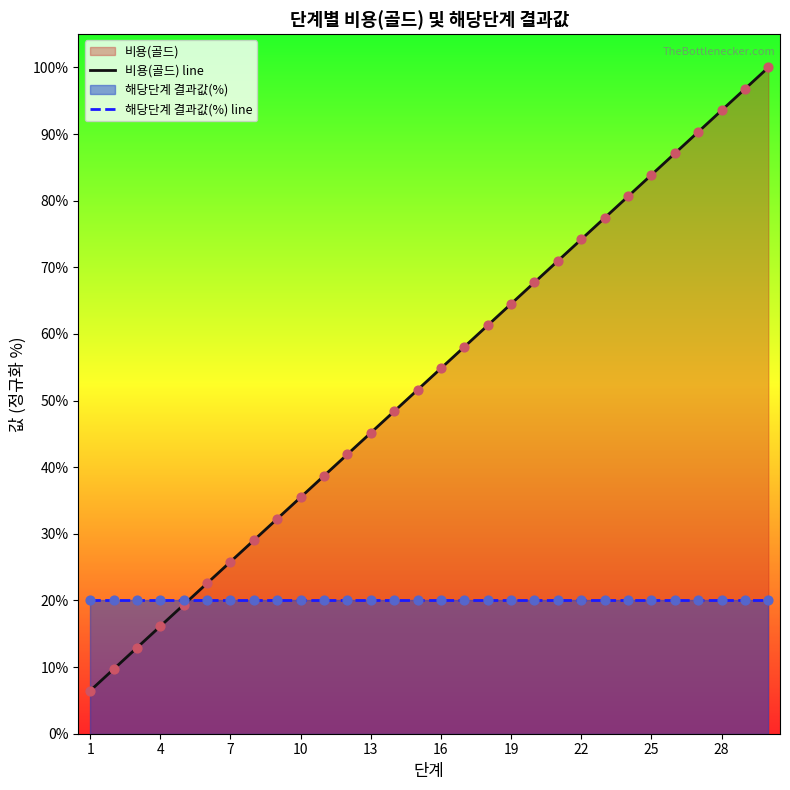

Which series reaches the maximum Y coordinate?

비용(골드) line